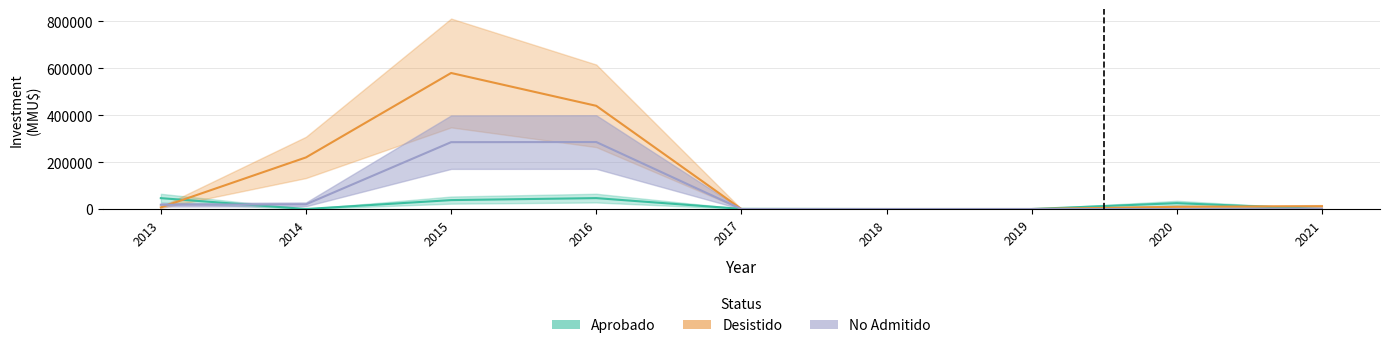

Rank the series by their average value, from lowest to highest.

Aprobado, No Admitido, Desistido